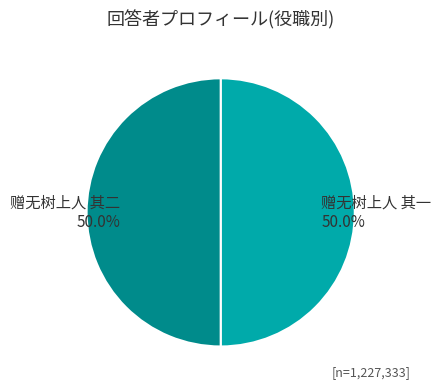

Do 赠无树上人 其一 and 赠无树上人 其二 together represent more than half of the pie?

Yes